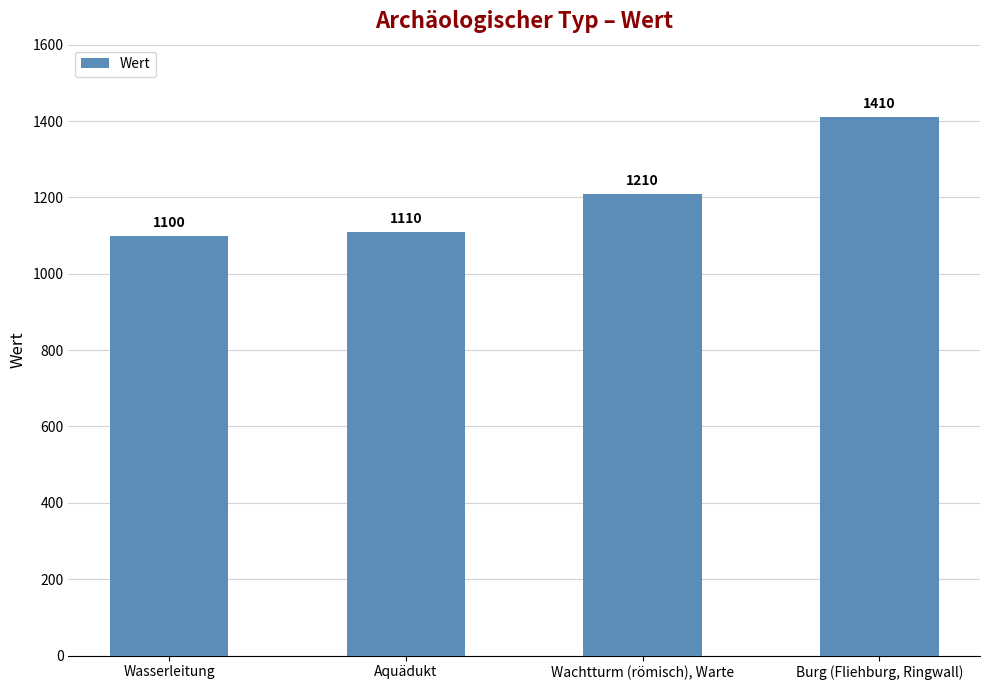

What is the change in value from Wasserleitung to Burg (Fliehburg, Ringwall)?

+310